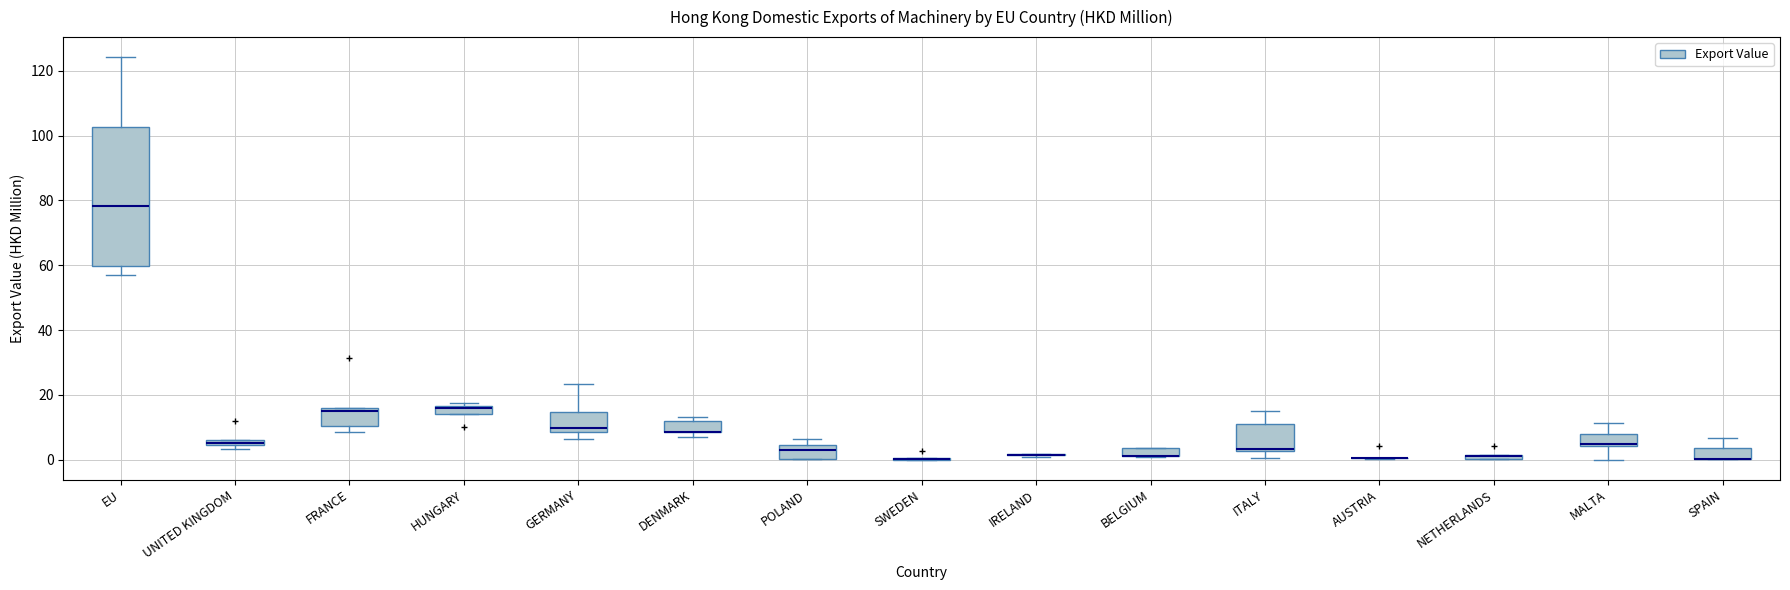

Where does the median line of the box for EU sit on the y-axis? The values are not printed on the chart, so give them approximately, as read against the axis.

78